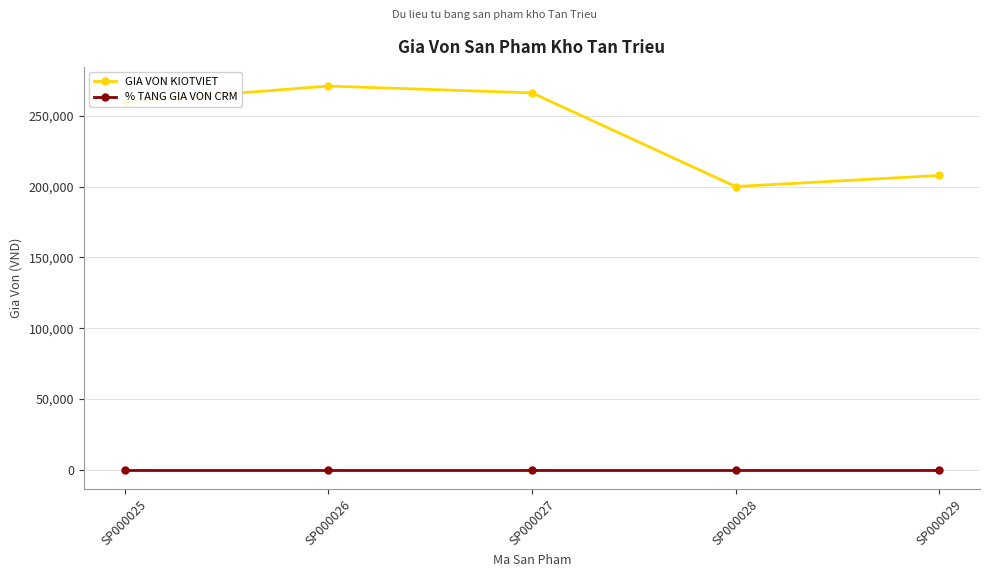

How many values in the GIA VON KIOTVIET series are below 259739?

2